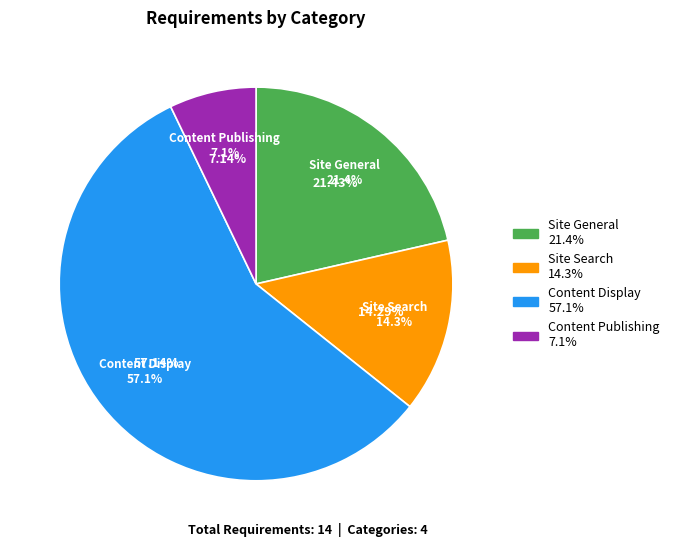

What is the change in value from Content Display to Content Publishing?

-7